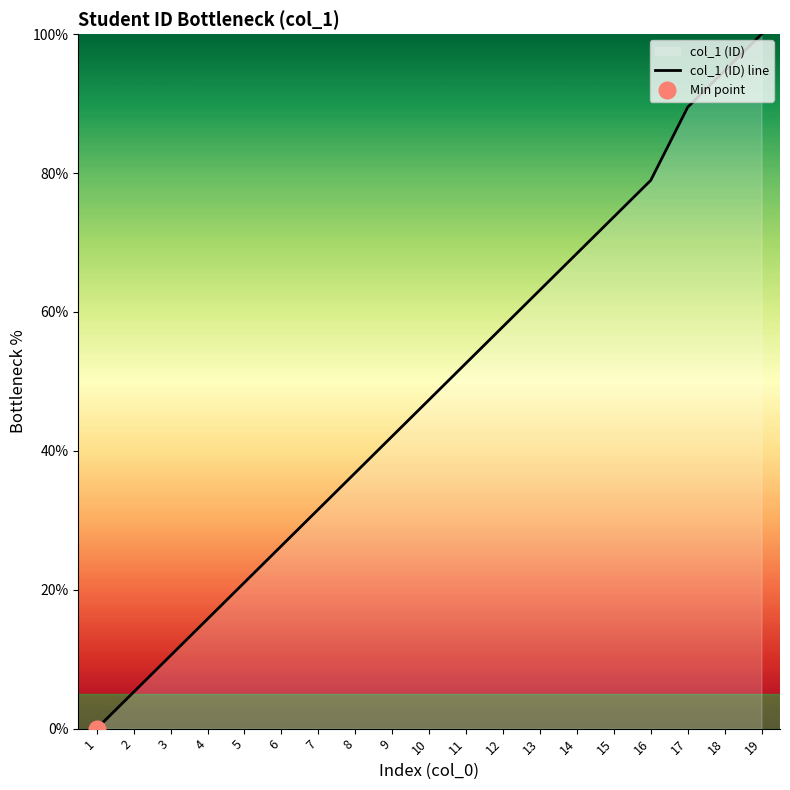

The value at 2 is 5.3. True or false?

True